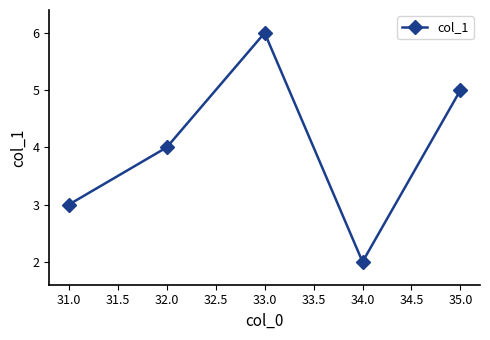

List the labels in order of value, largest first.

33.0, 35.0, 32.0, 31.0, 34.0